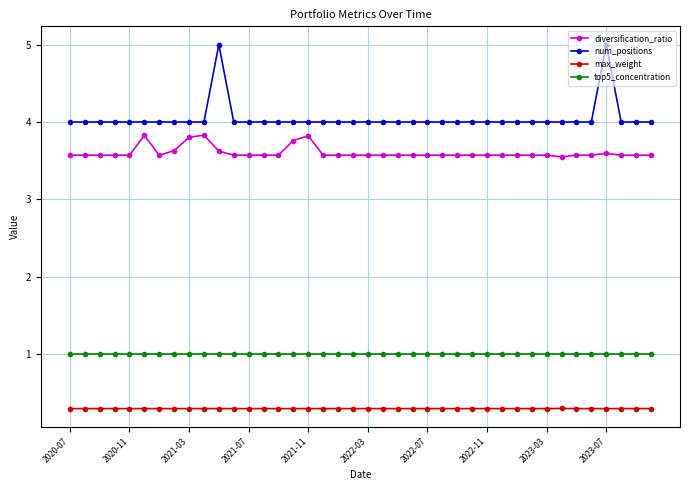

Which series has the largest range (max minus min)?

num_positions